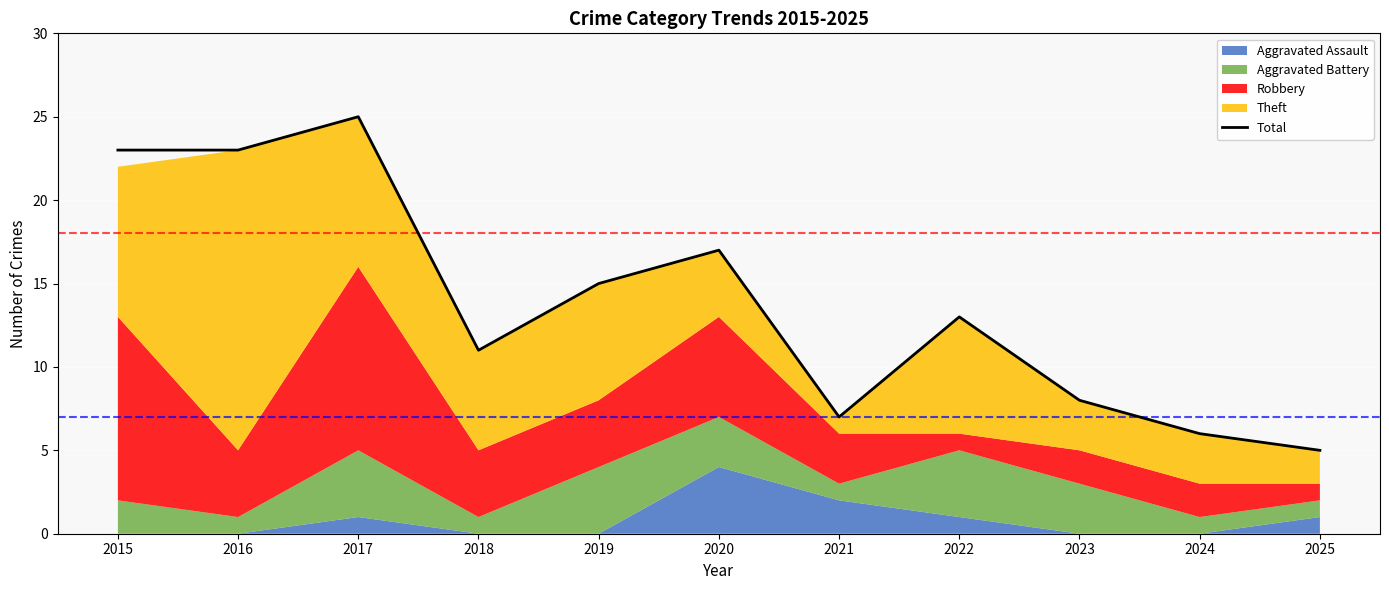

What is the minimum value shown in the chart?

5